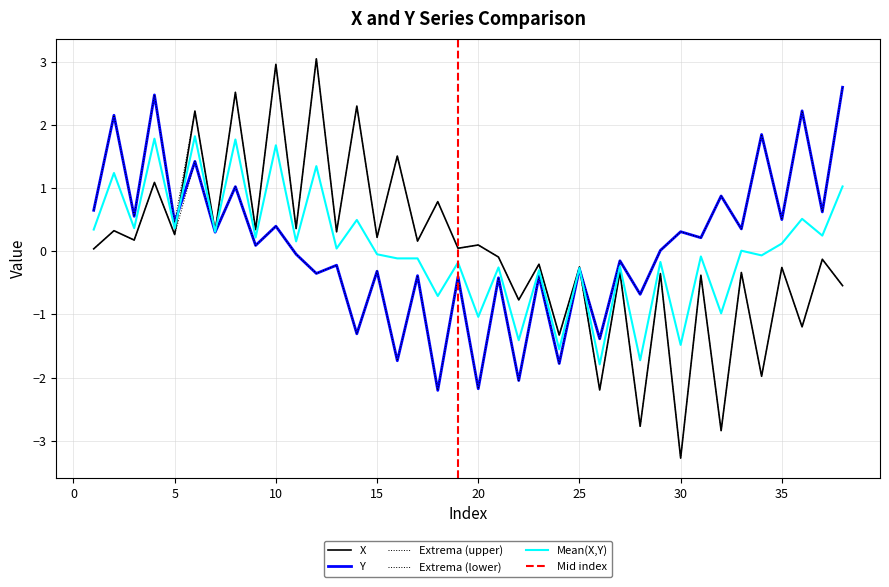

Which series has the largest total across all categories?

Y